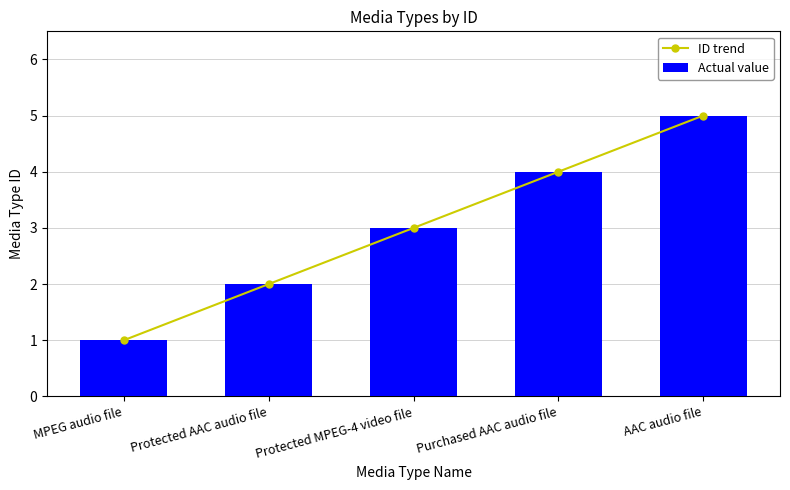

Which label corresponds to the smallest value in the chart?

MPEG audio file